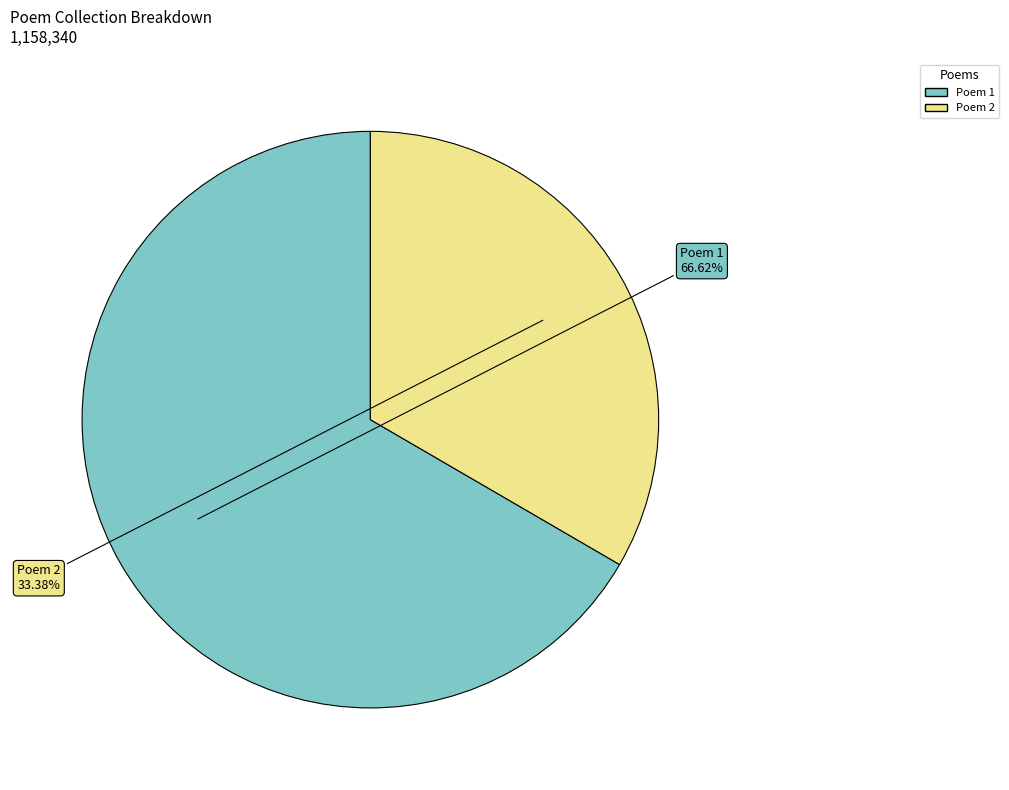

Is there any slice that represents more than half of the pie?

Yes